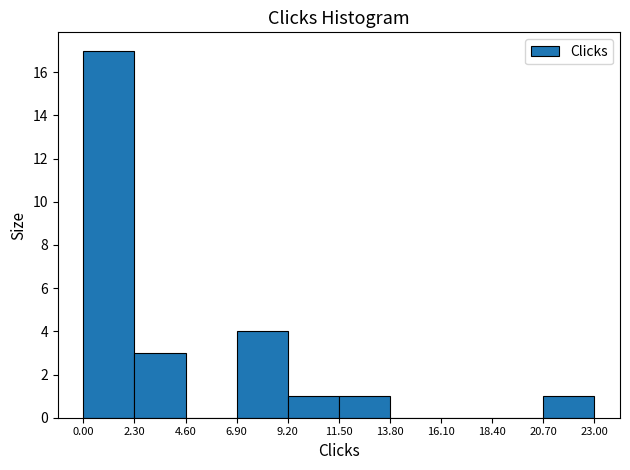

Reading left to right, transcribe this chart: for each bar, give the range it covers on the x-axis and its height. The values are not printed on the chart, so give them approximately, as read against the axis.

0.00 to 2.30: 17
2.30 to 4.60: 3
4.60 to 6.90: 0
6.90 to 9.20: 4
9.20 to 11.50: 1
11.50 to 13.80: 1
13.80 to 16.10: 0
16.10 to 18.40: 0
18.40 to 20.70: 0
20.70 to 23.00: 1